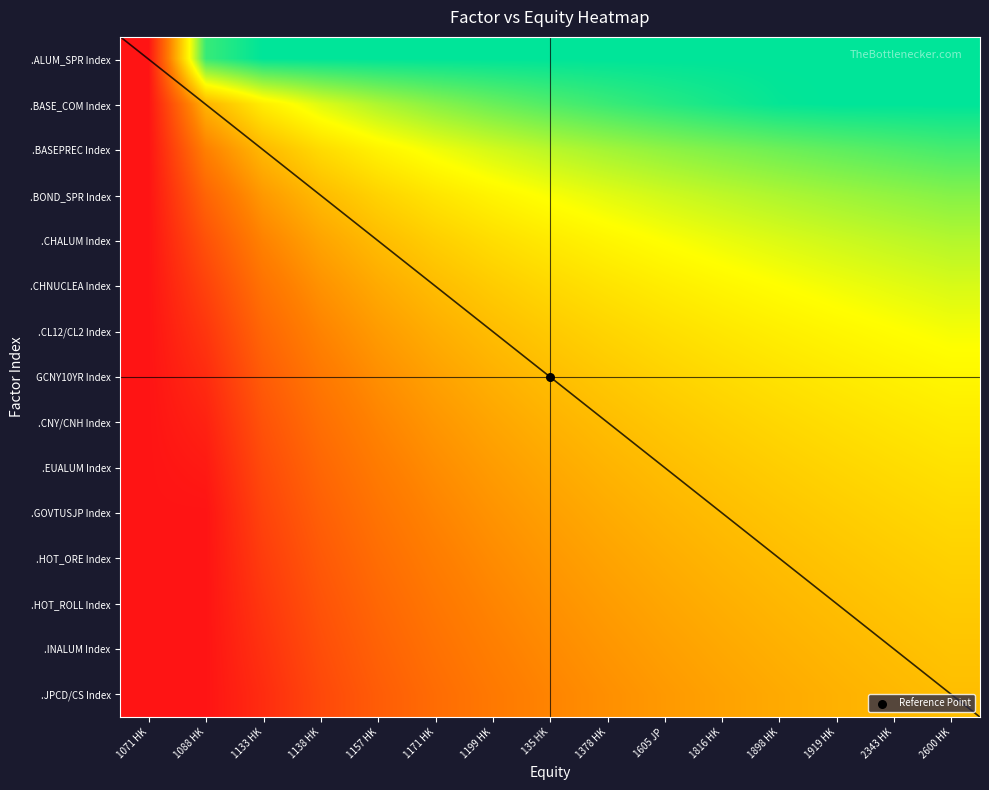

Which label corresponds to the largest value in the chart?

1133 HK